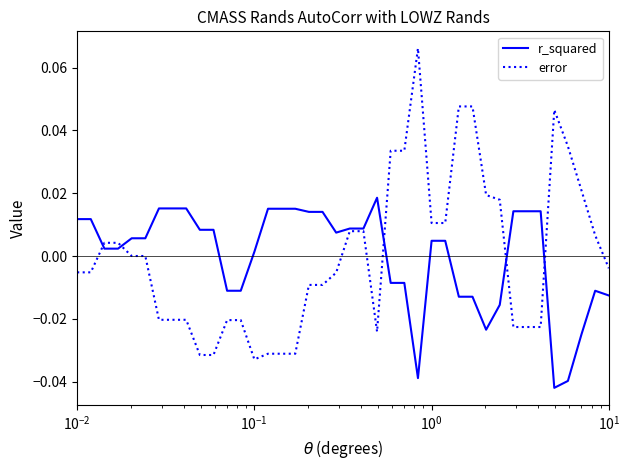

List the series in order of their peak value, highest first.

error, r_squared